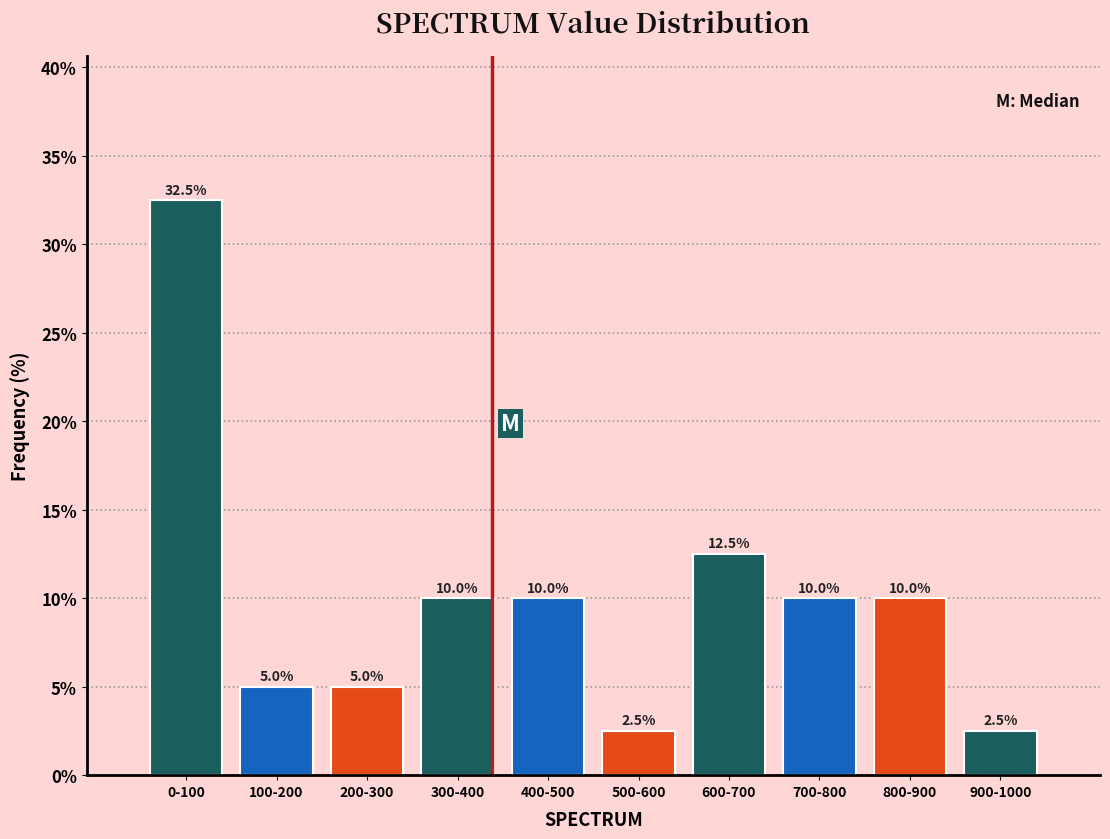

Reading left to right, list all the values displayed in this chart.

32.5	5.0	5.0	10.0	10.0	2.5	12.5	10.0	10.0	2.5